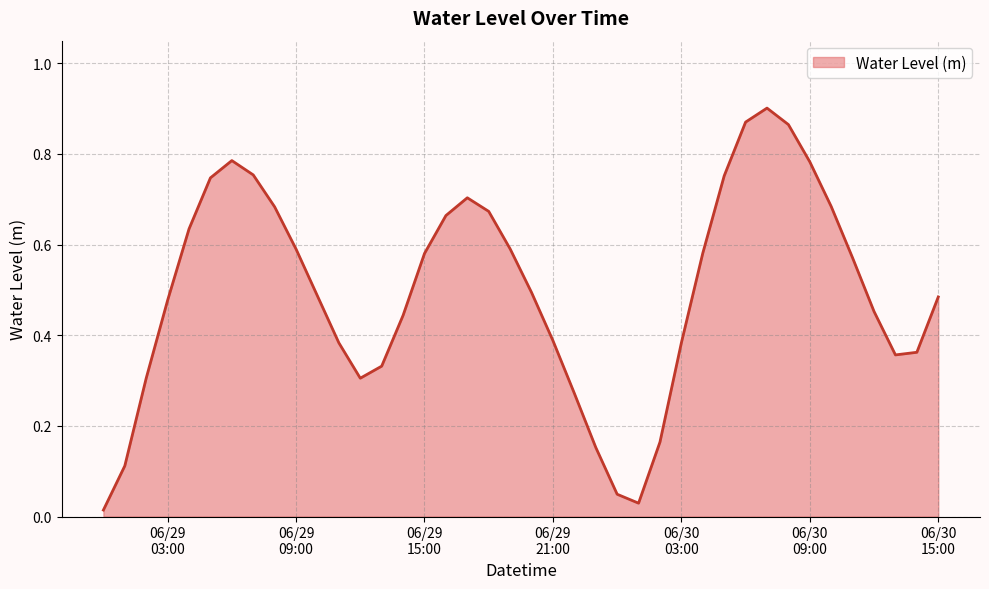

What is the label of the 16th point from the left?

06/29 15:00